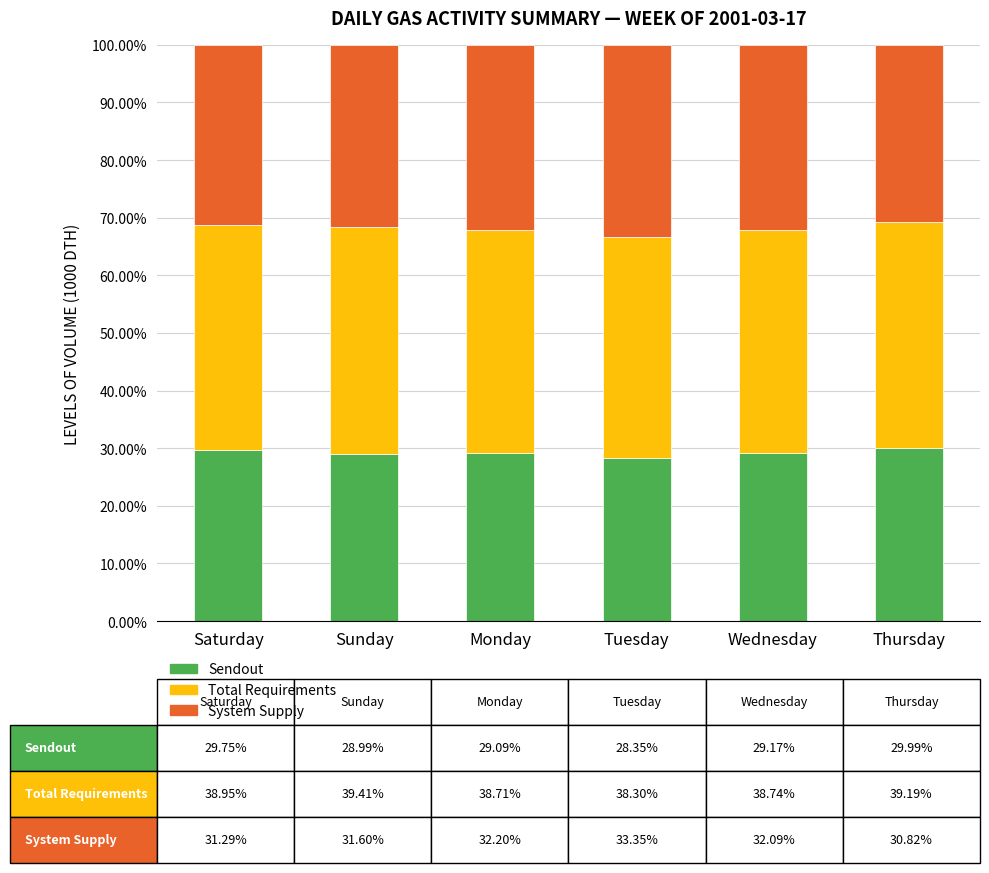

What is the minimum value for Sendout?

28.4